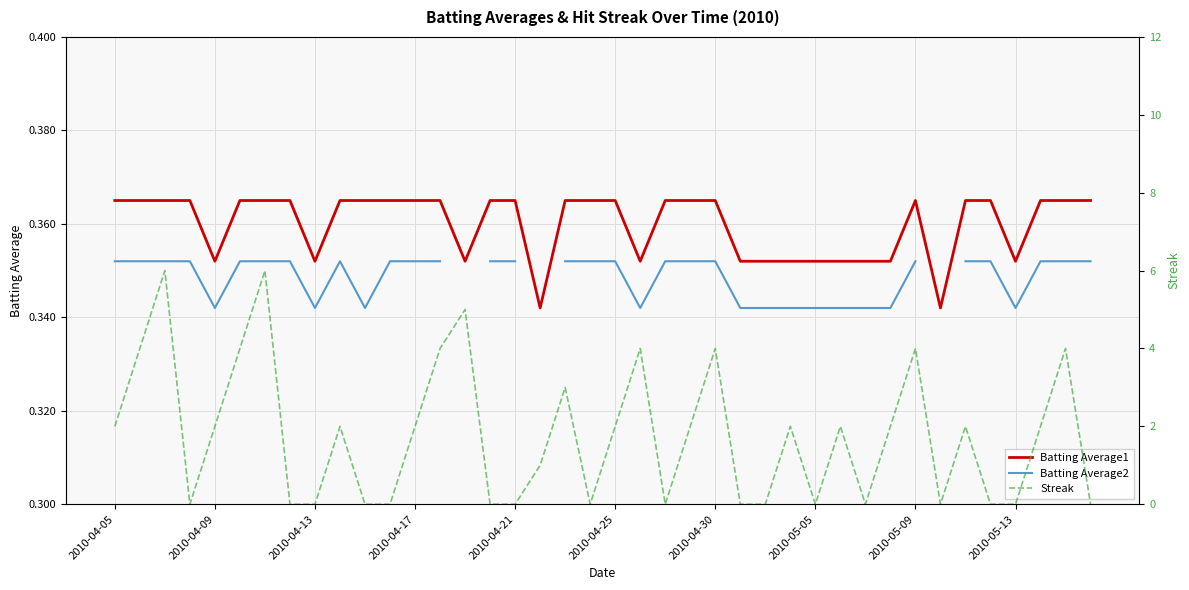

What are all the series names shown in the legend?

Batting Average1, Batting Average2, Streak